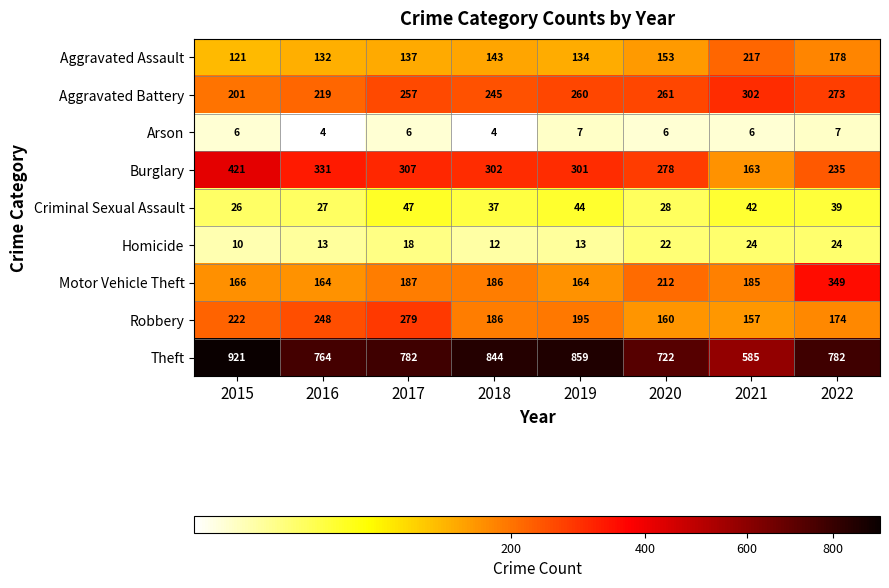

Count the number of data series in this chart.

9